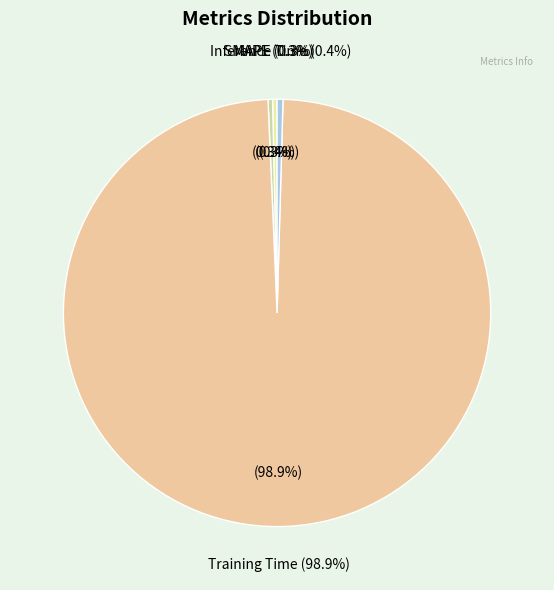

How much of the chart is everything except Inference Time?

99.6%